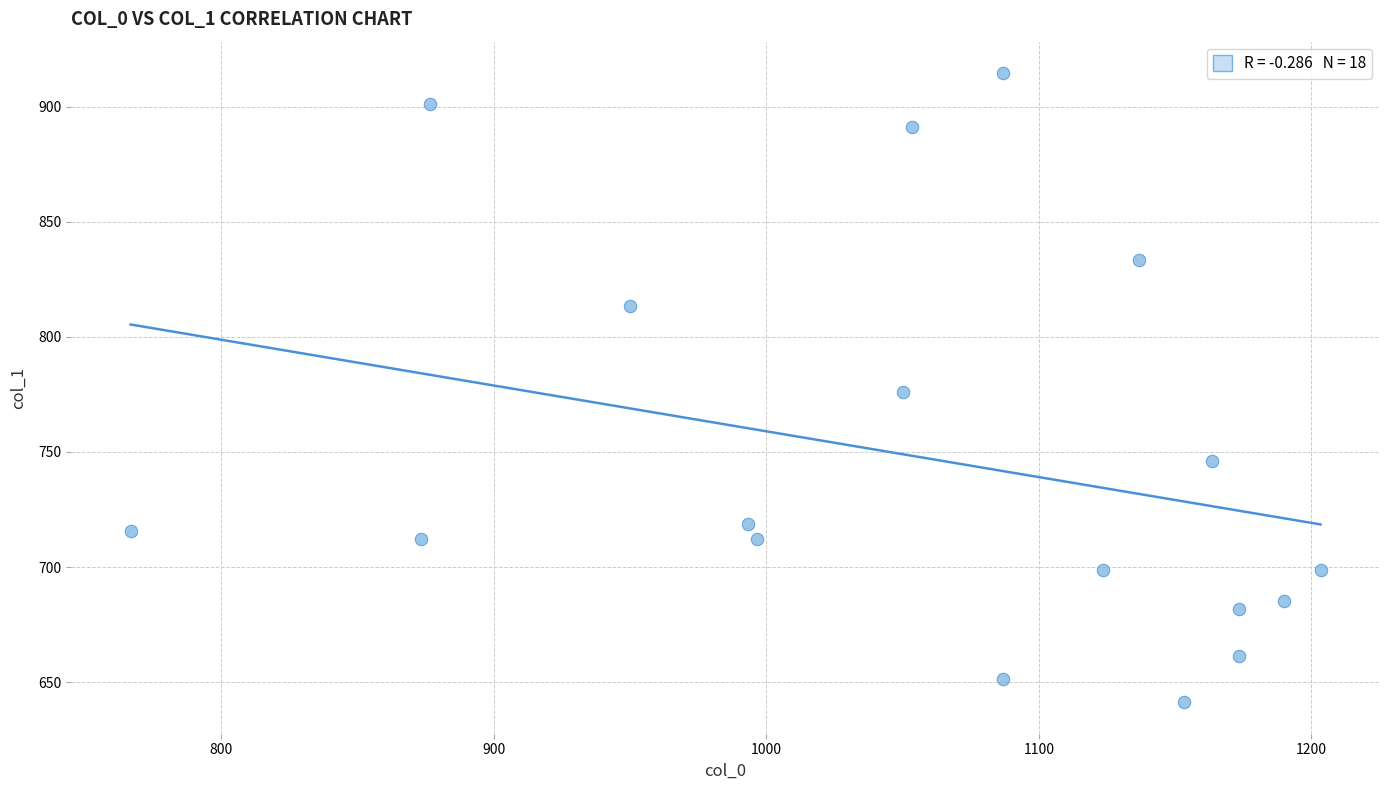

What is the range of Y values (max minus min)?

273.4